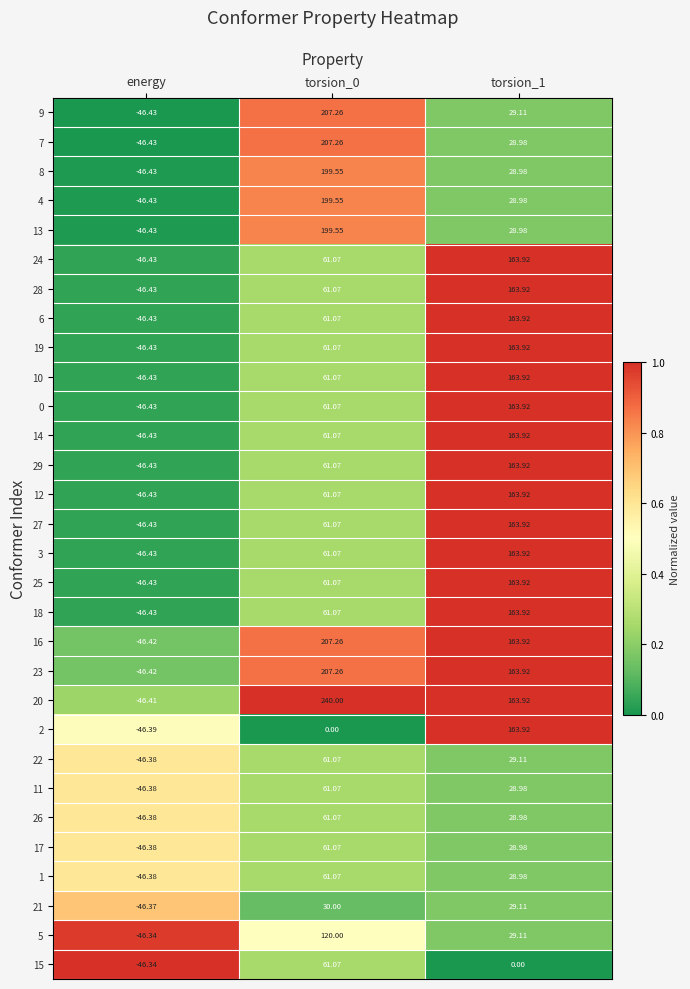

At which label does 20 reach its minimum?

energy